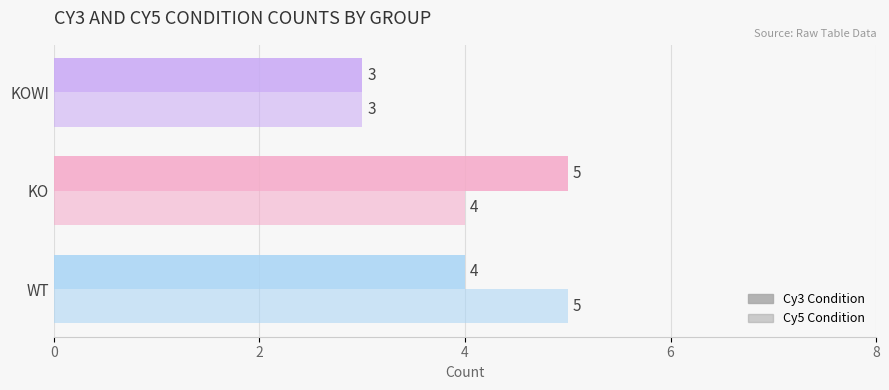

List the series in order of their peak value, lowest first.

Cy3 Condition, Cy5 Condition